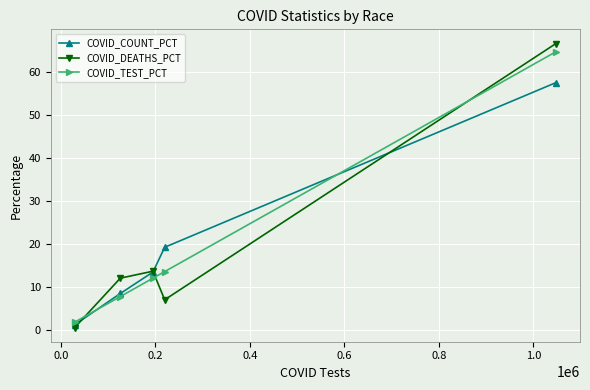

True or false: COVID_COUNT_PCT has more than 2 points higher than both neighbors.

False